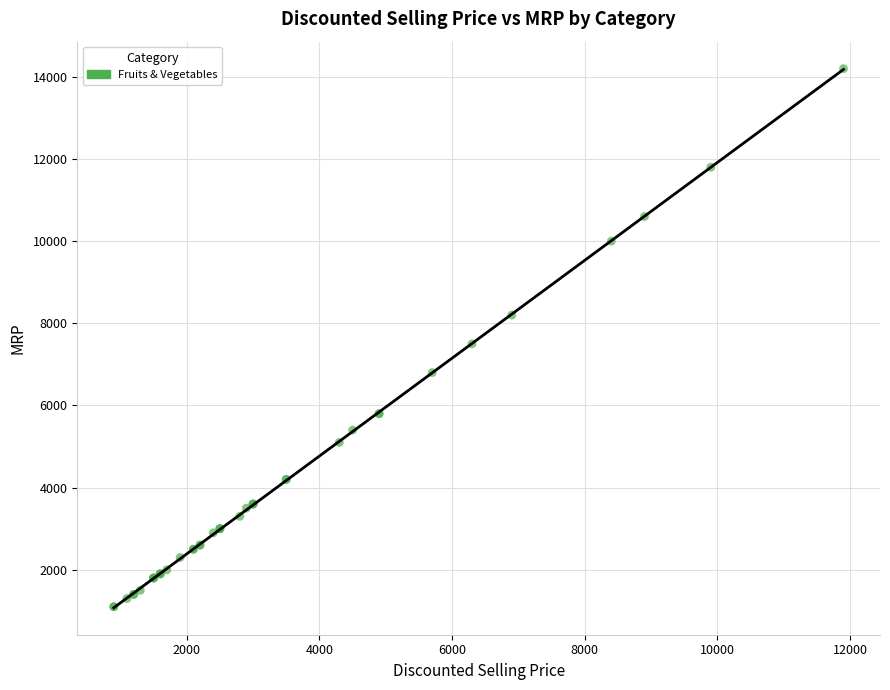

What Y value in the scatter plot is closest to 7650?

7500